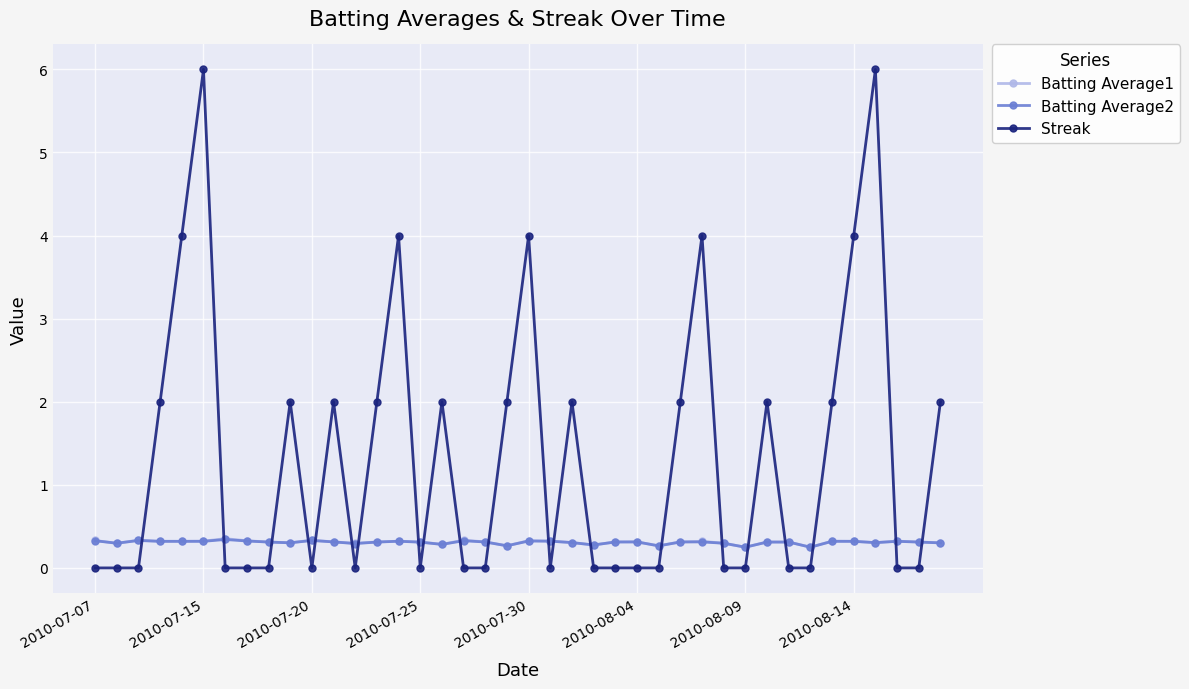

Which series has the largest total across all categories?

Streak